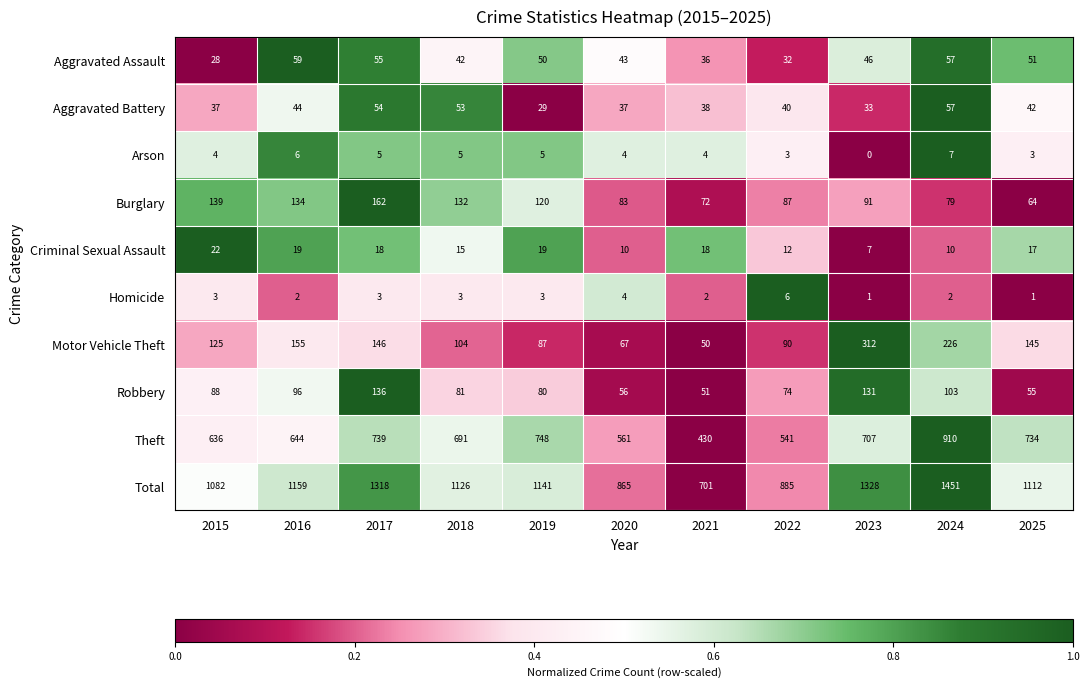

Which series has the widest spread of values?

Total